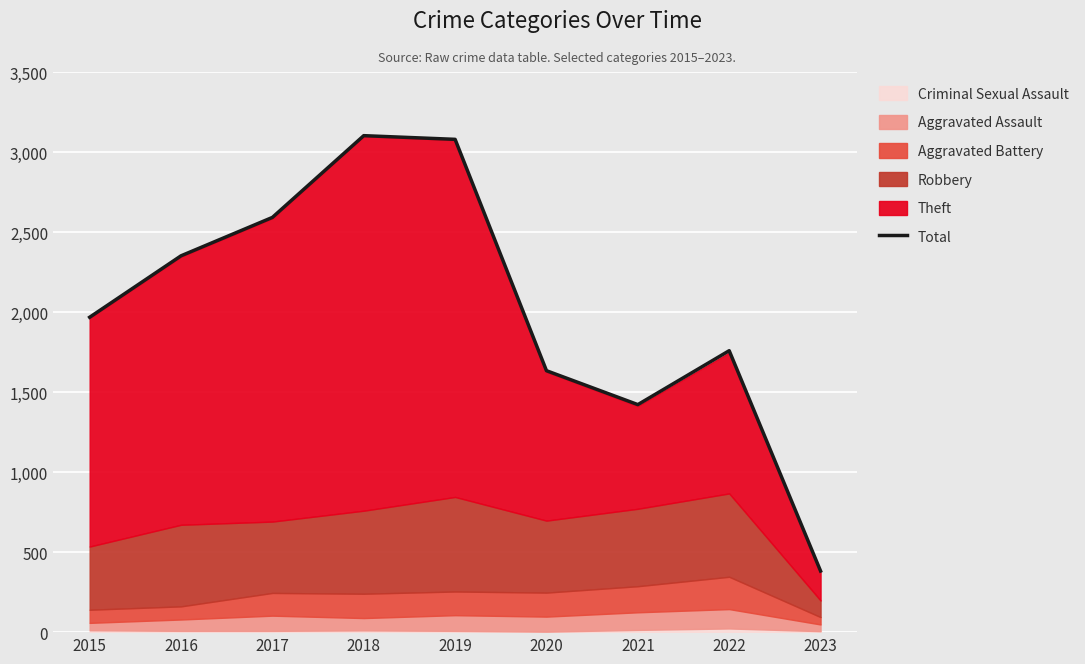

What is the value of the 6th point from the left?

1634